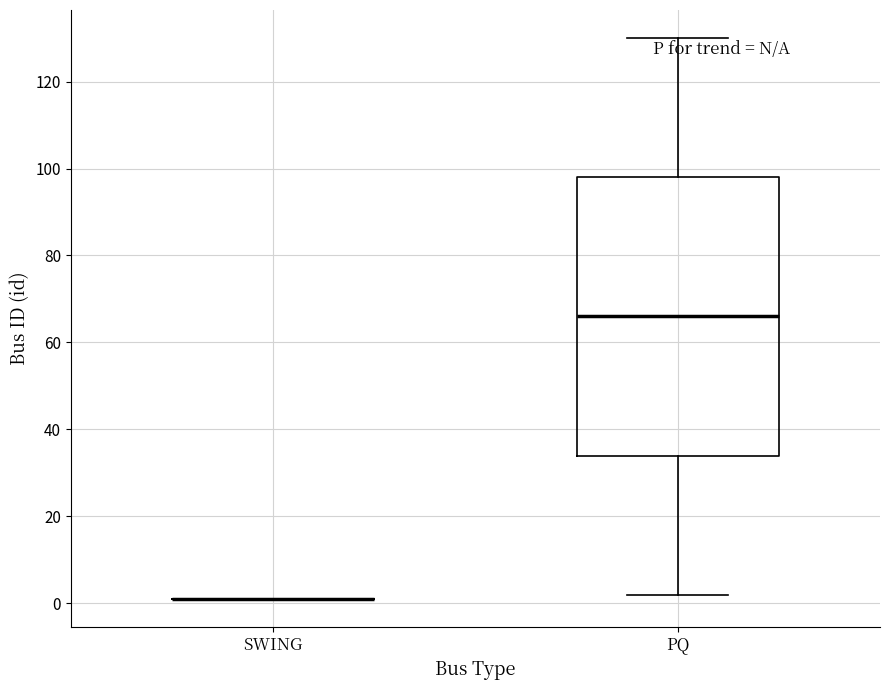

Comparing the boxes themselves (not the whiskers), which one is the tallest?

PQ